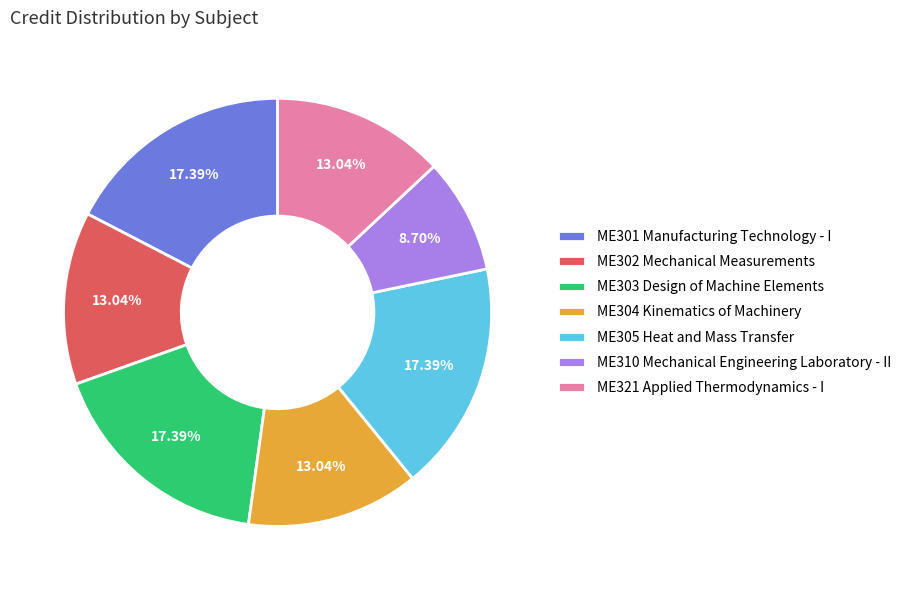

To the nearest percent, what percentage of the pie is ME310 Mechanical Engineering Laboratory - II?

9%